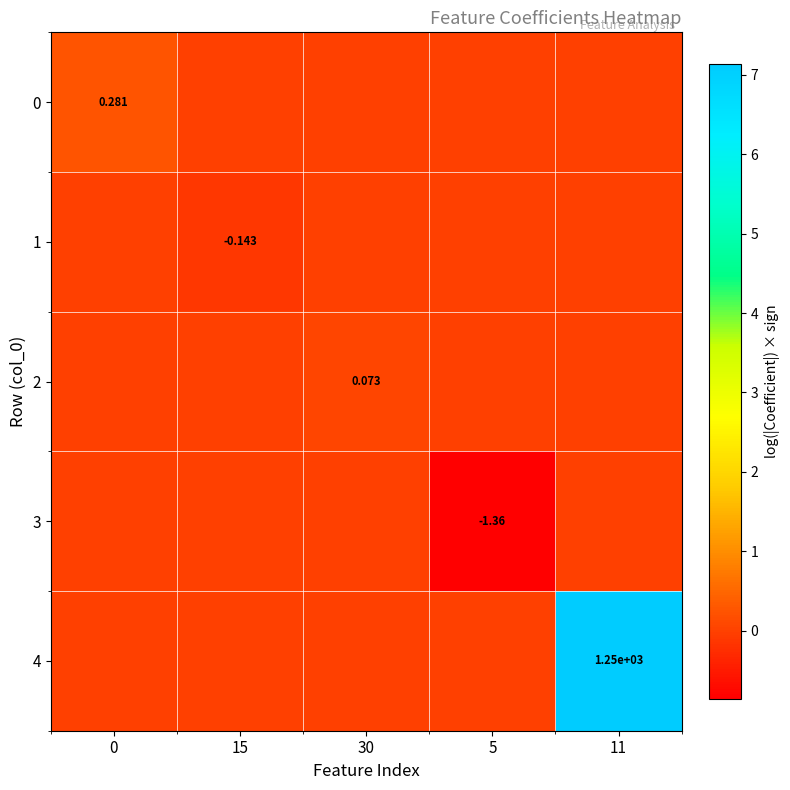

Count the number of categories in the chart.

5